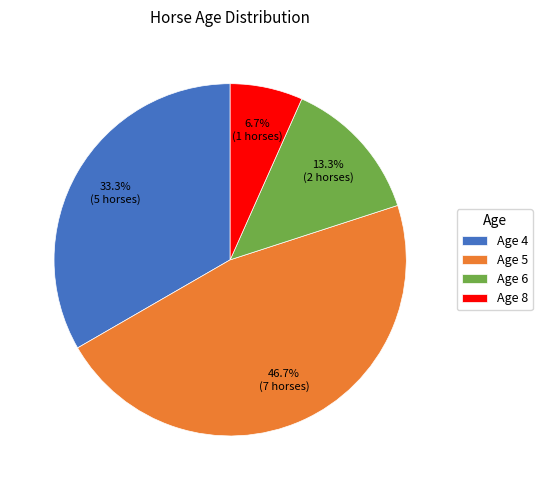

How many slices are in this pie chart?

4